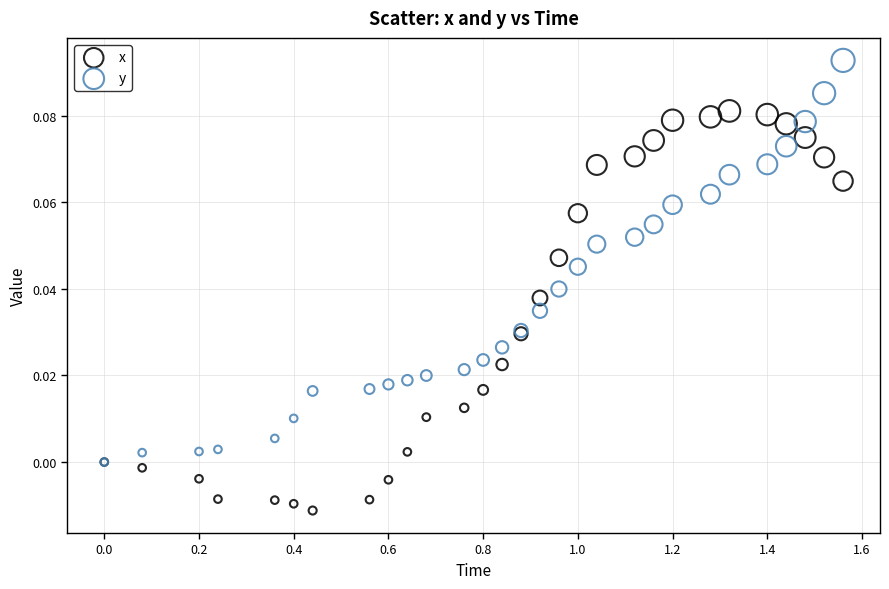

What are all the series names shown in the legend?

x, y